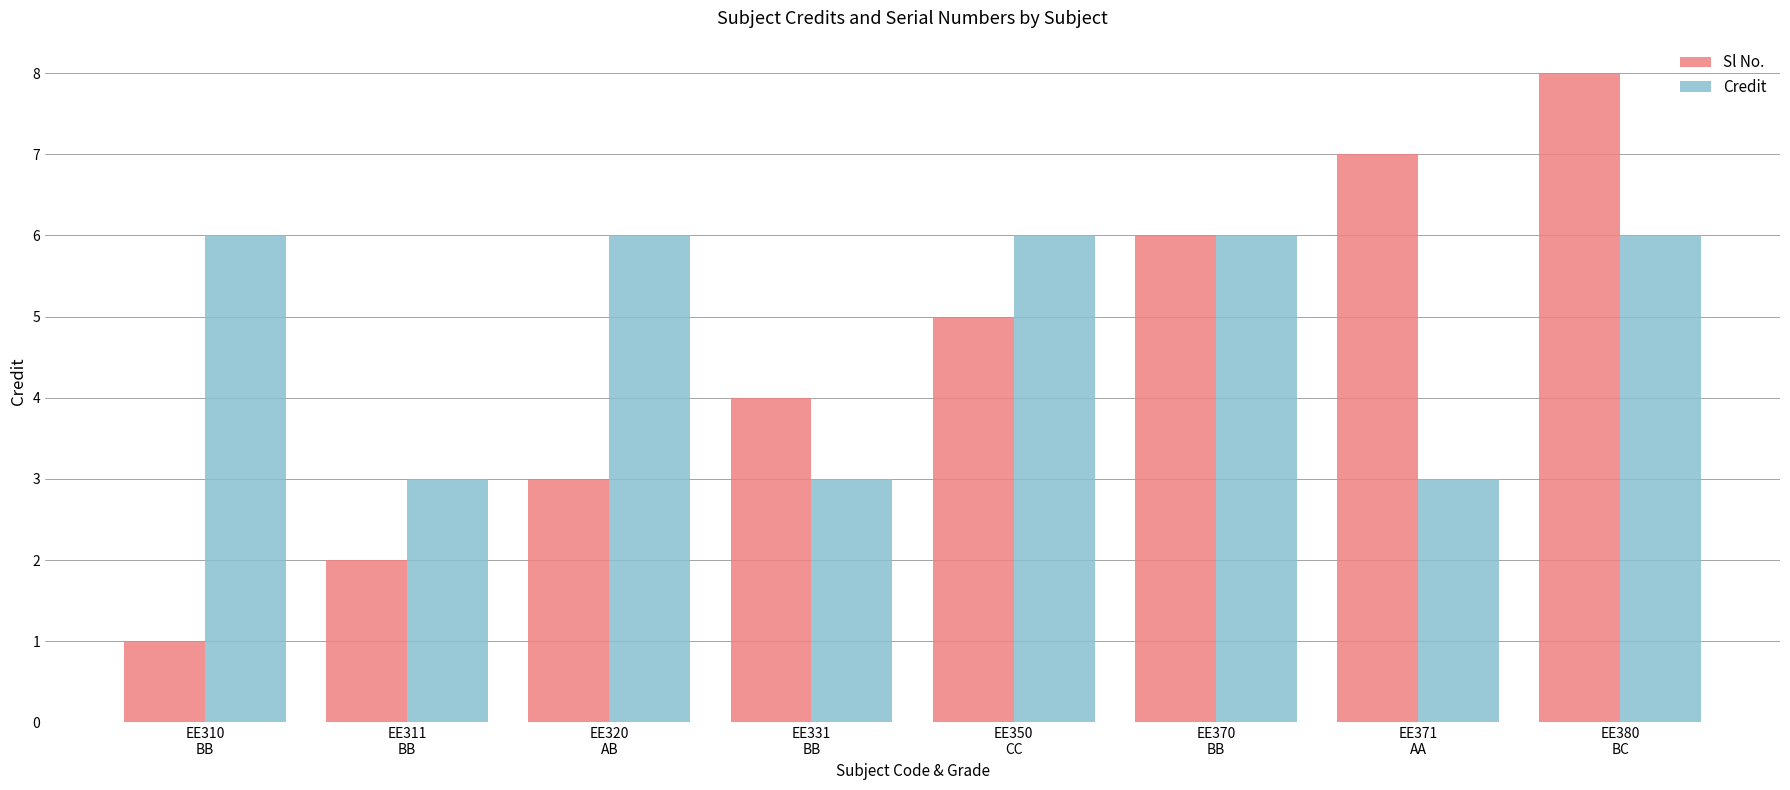

Is the value of Credit at EE320
AB greater than the value of Sl No. at EE320
AB?

Yes